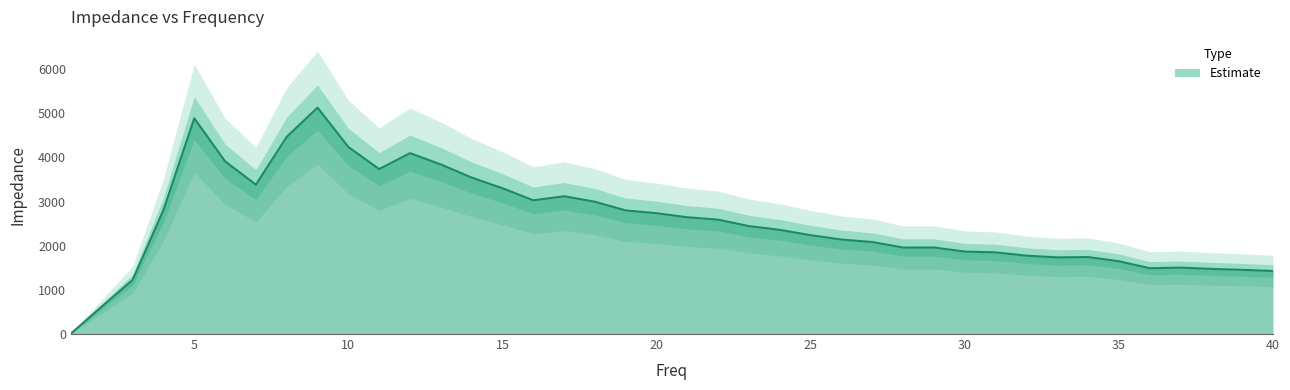

Rank the categories by value from lowest to highest.

1, 2, 3, 40, 39, 38, 36, 37, 35, 33, 34, 32, 31, 30, 28, 29, 27, 26, 25, 24, 23, 22, 21, 20, 19, 4, 18, 16, 17, 15, 7, 14, 11, 13, 6, 12, 10, 8, 5, 9